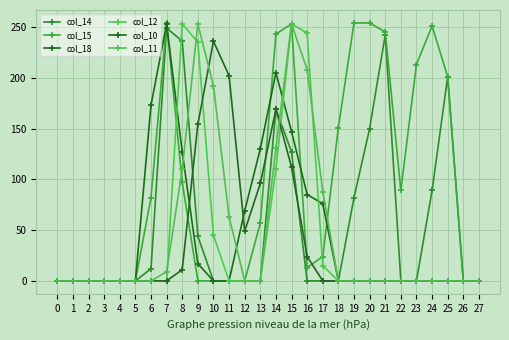

Which series has the largest range (max minus min)?

col_15